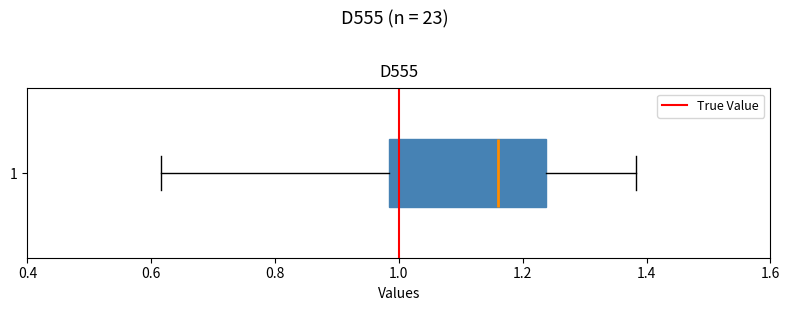

Transcribe this box plot: give where the median line is, the range the box spans, and where the two whiskers end, as read against the x-axis. The values are not printed on the chart, so give them approximately, as read against the axis.

median 1.16, box 0.98 to 1.24, whiskers 0.62 to 1.38